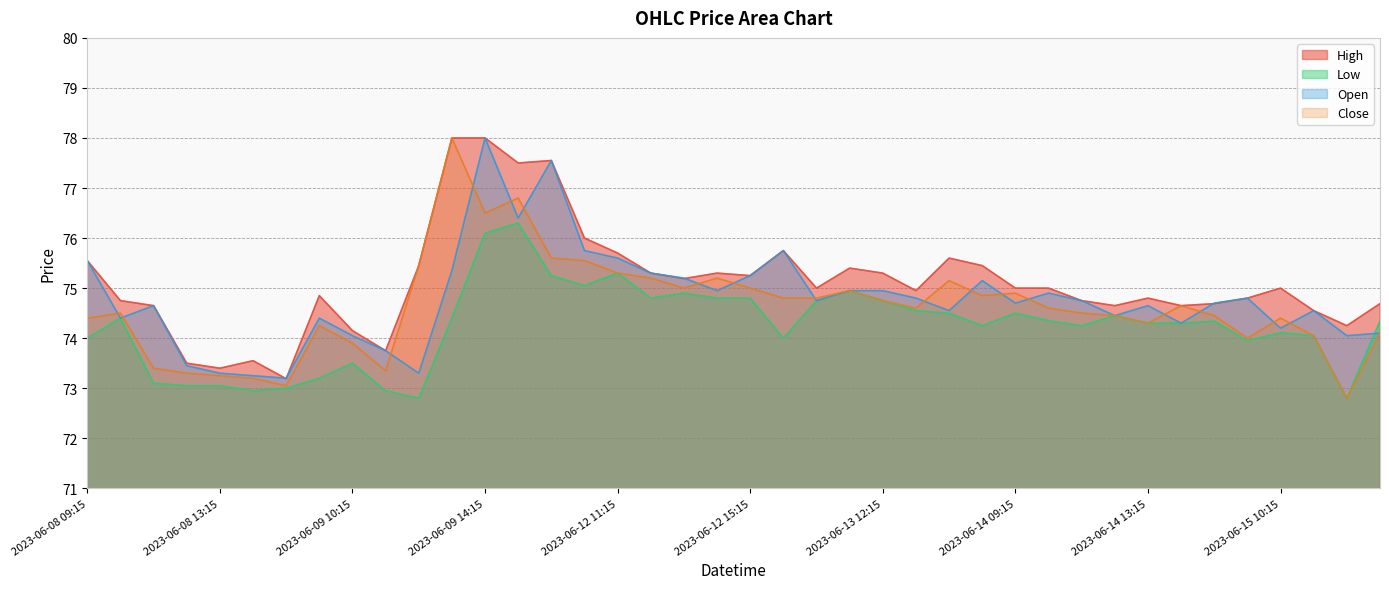

At which category is the sum across all series the highest?

2023-06-09 14:15